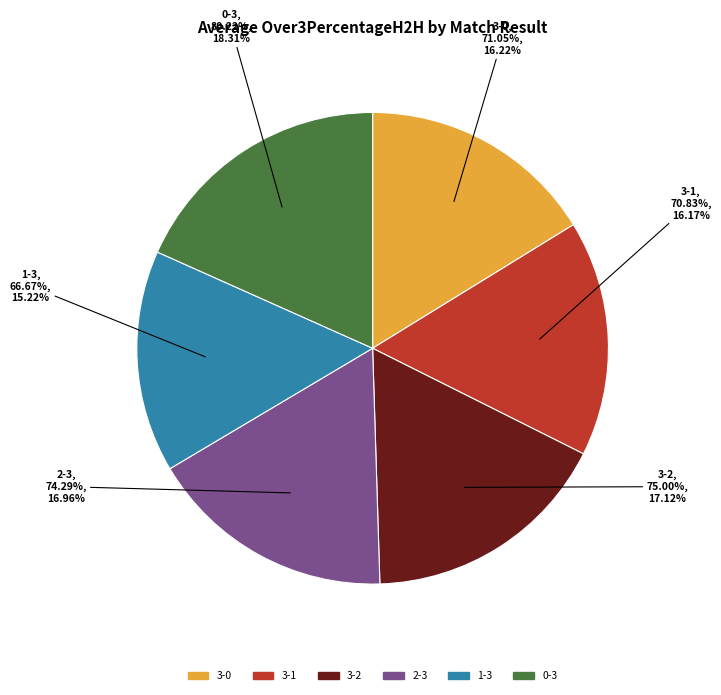

What is the total percentage of 3-1 and 0-3?

34.5%